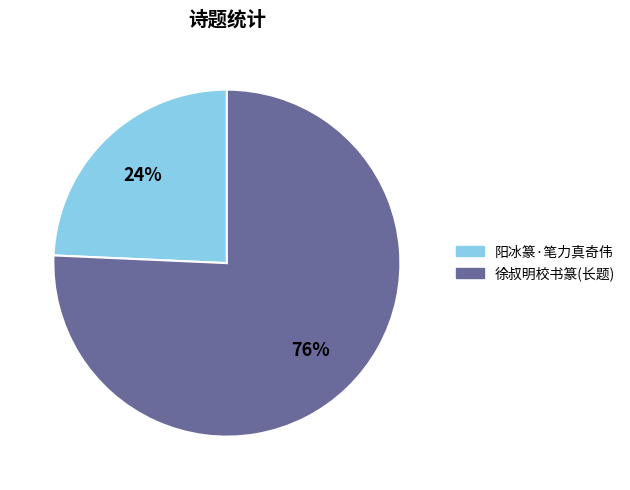

To the nearest percent, what is the average slice percentage?

50%